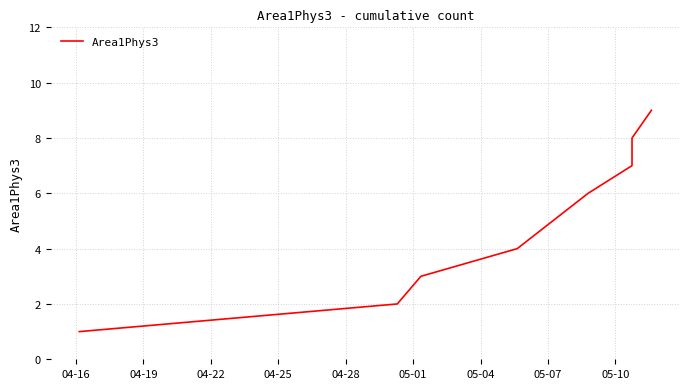

True or false: there are more than 1 points higher than both neighbors.

False